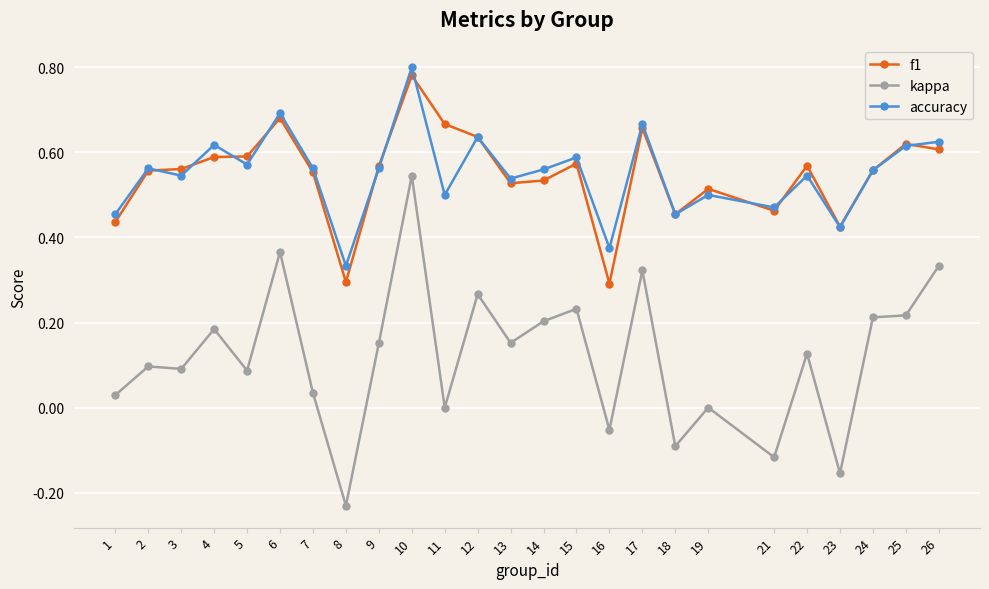

What are all the series names shown in the legend?

f1, kappa, accuracy